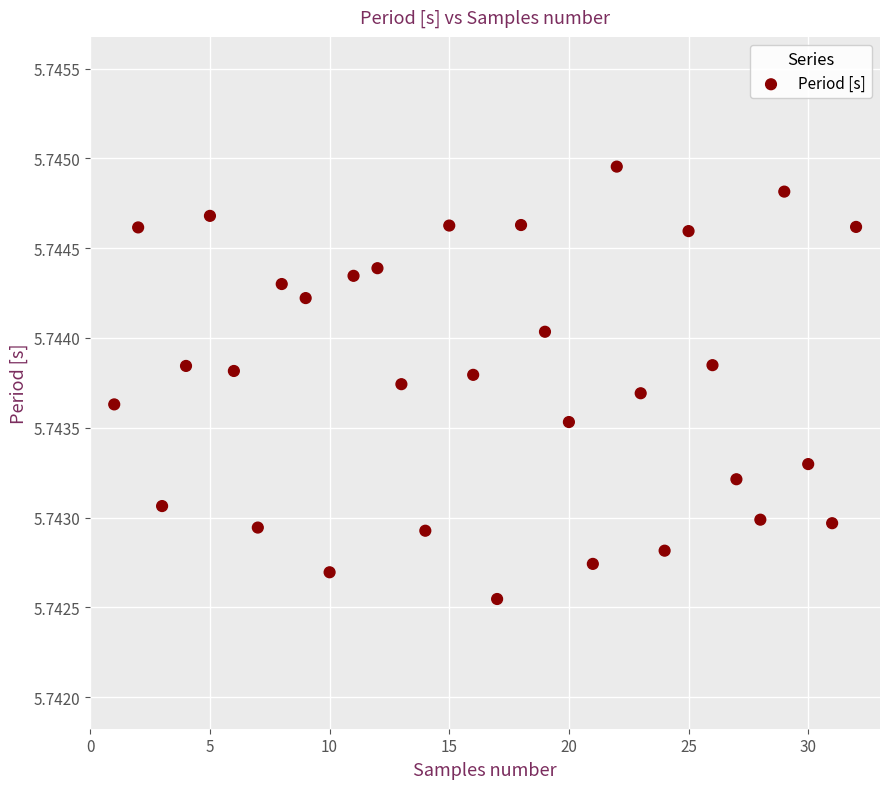

What is the range of X values (max minus min)?

31.0